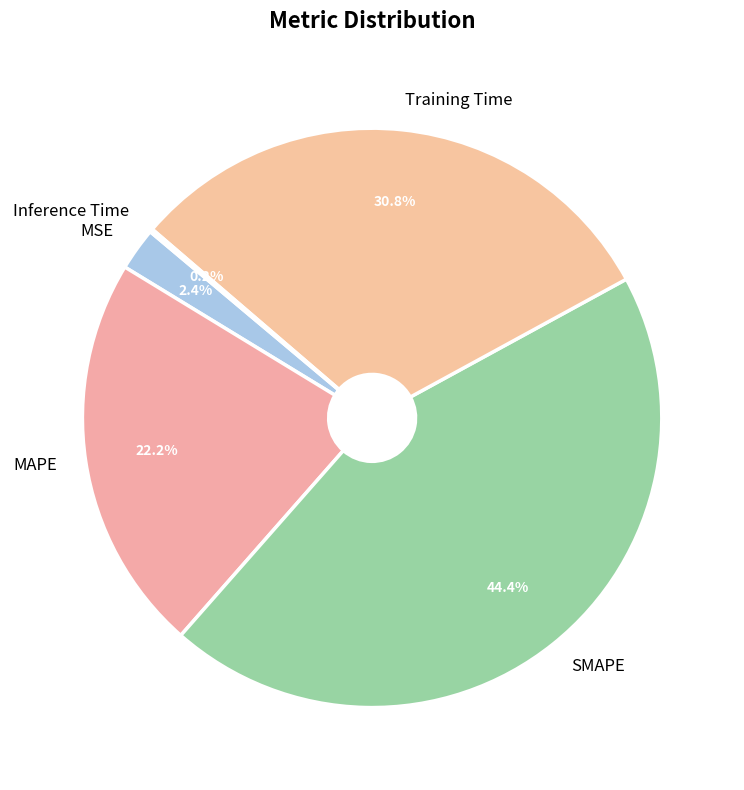

To the nearest percent, what percentage of the pie is Training Time?

31%